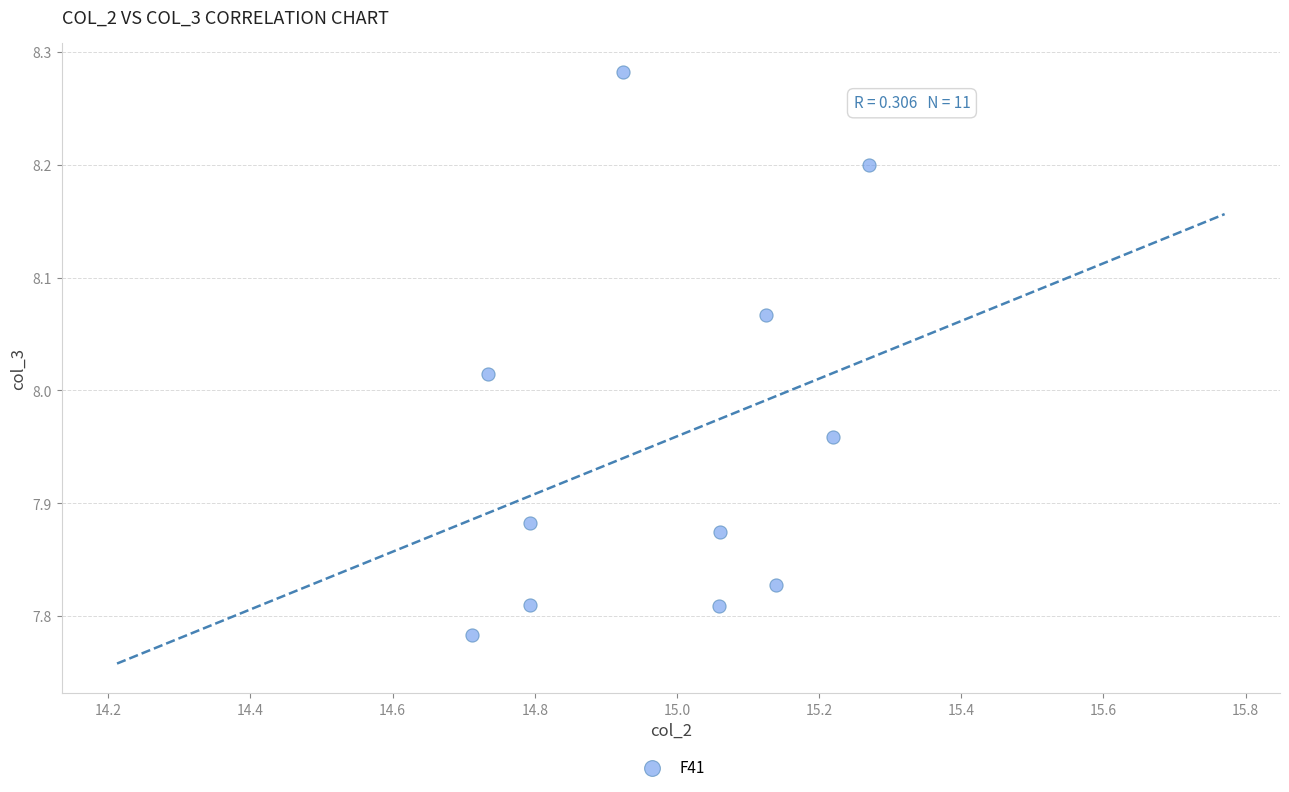

What is the average X value?

15.0